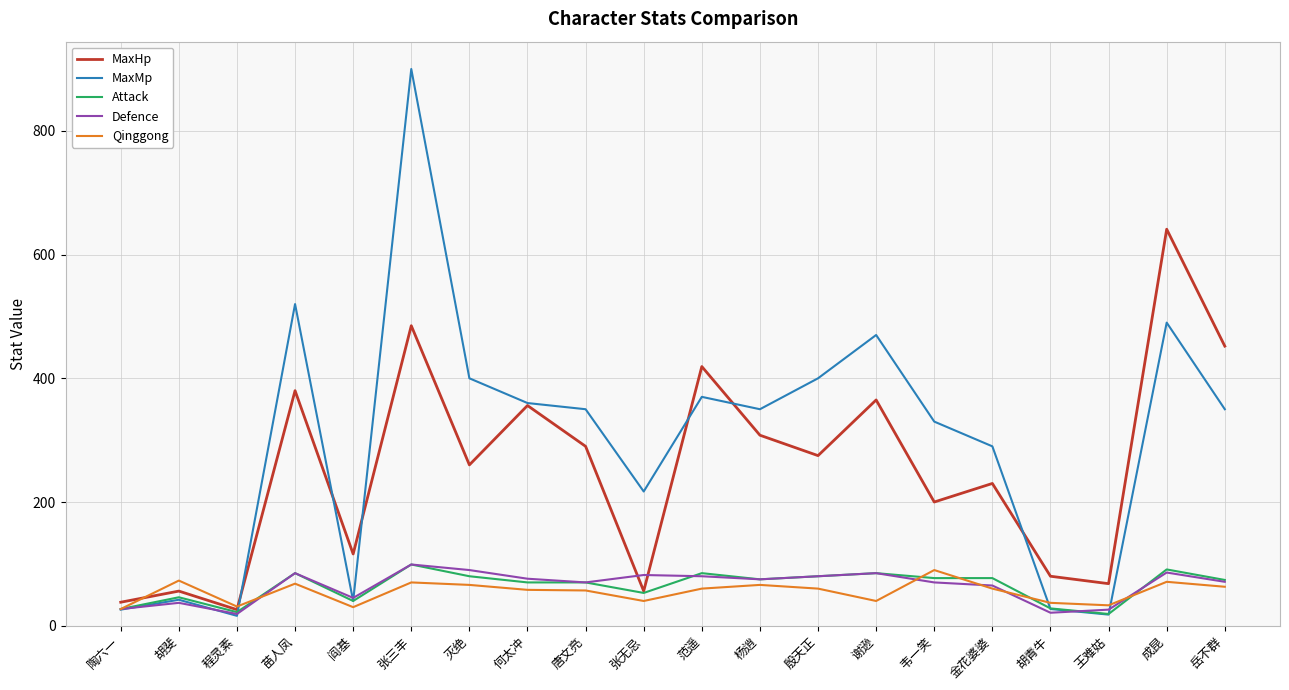

What is the difference between the maximum and second lowest values in the MaxMp series?

882